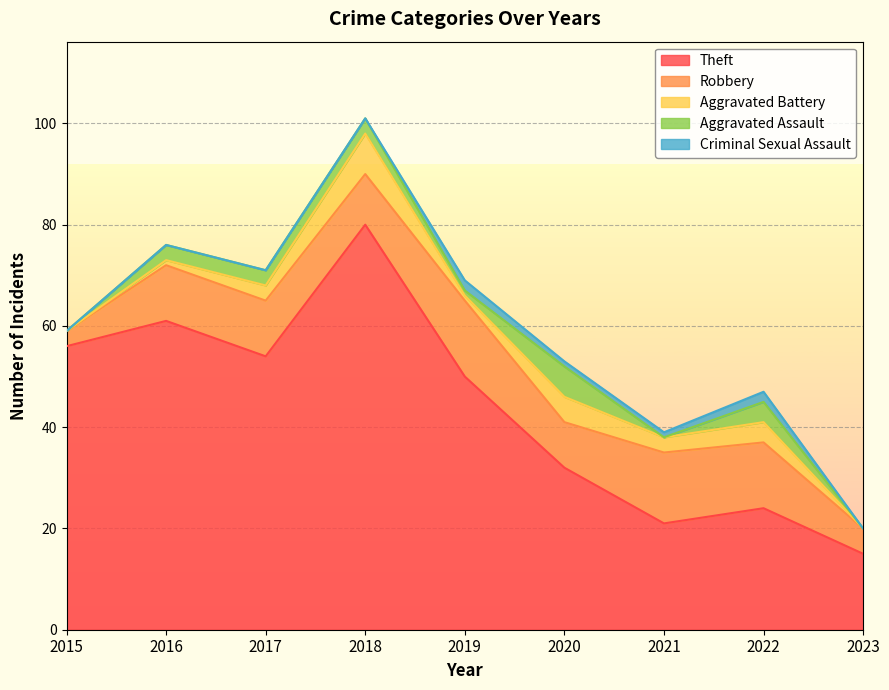

Which category has the highest value across all series?

2018